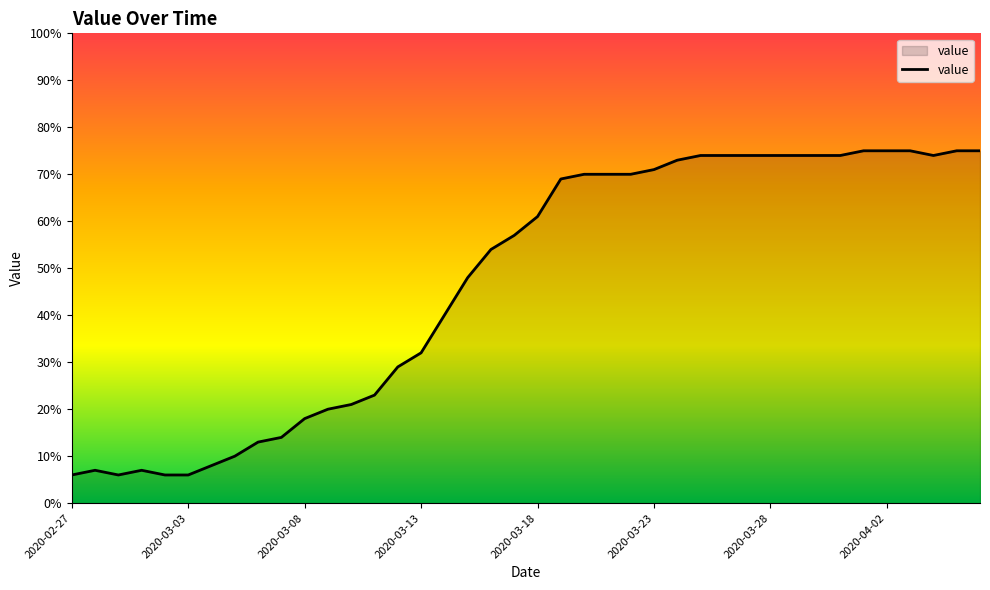

What is the minimum value shown in the chart?

6